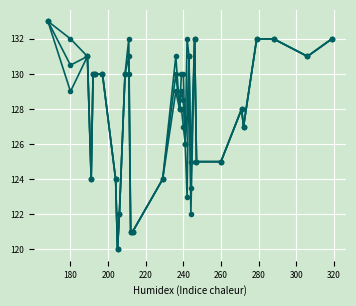

Does the chart display data point markers on the line(s)?

Yes